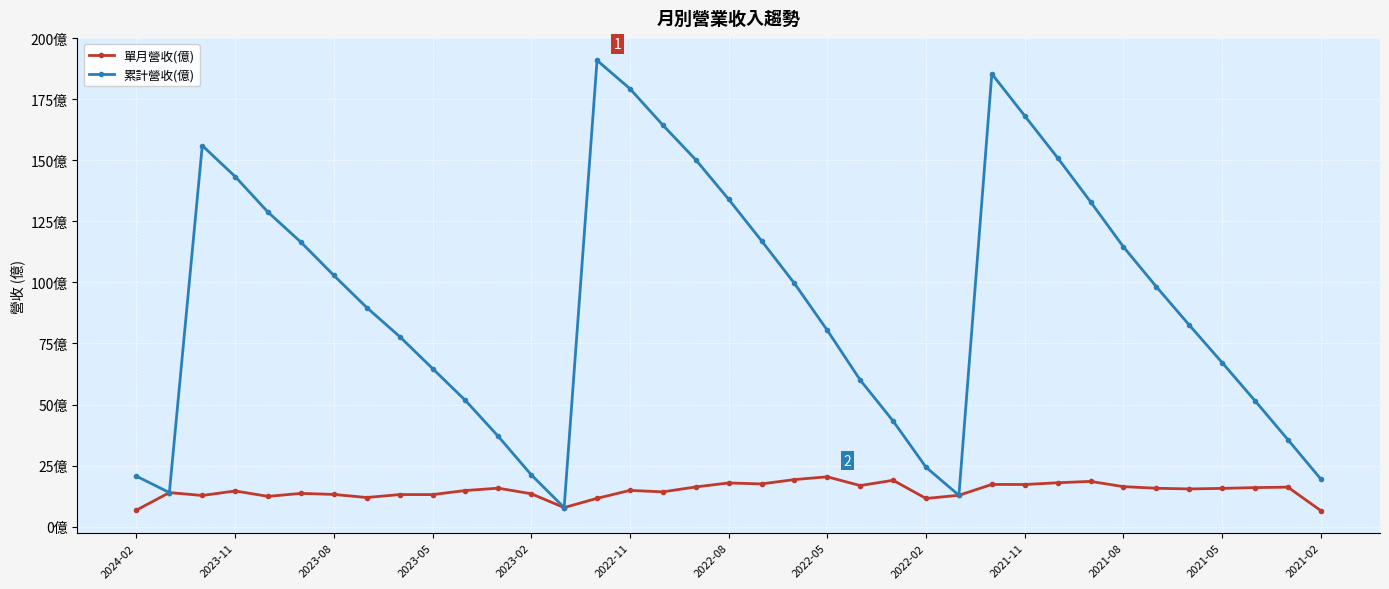

What are all the series names shown in the legend?

單月營收(億), 累計營收(億)